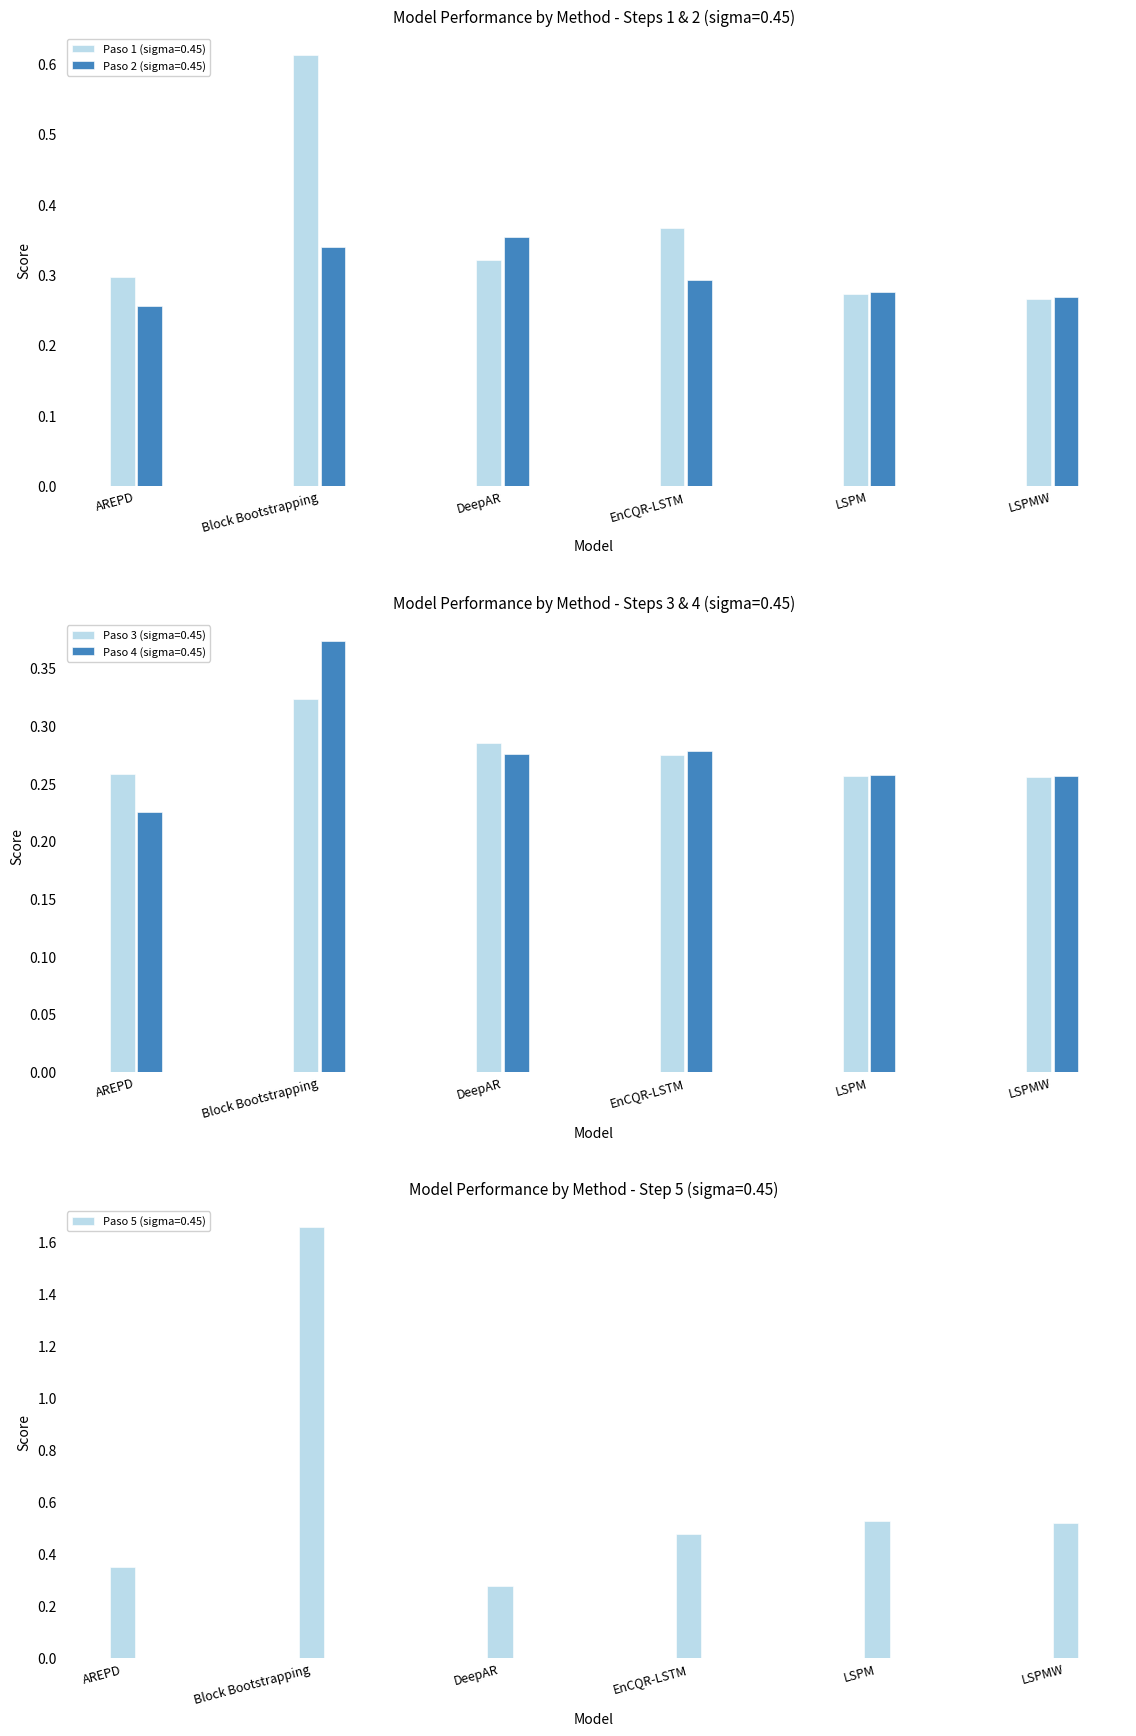

At which category does the chart reach its peak across all series?

Block Bootstrapping